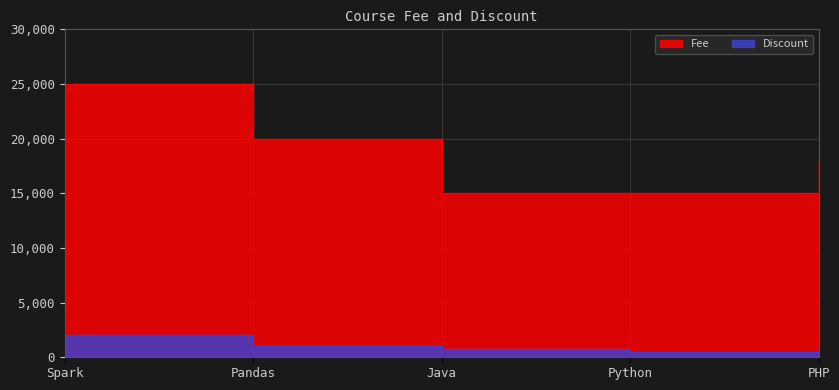

Where is Fee nearest to the value 20000?

Pandas